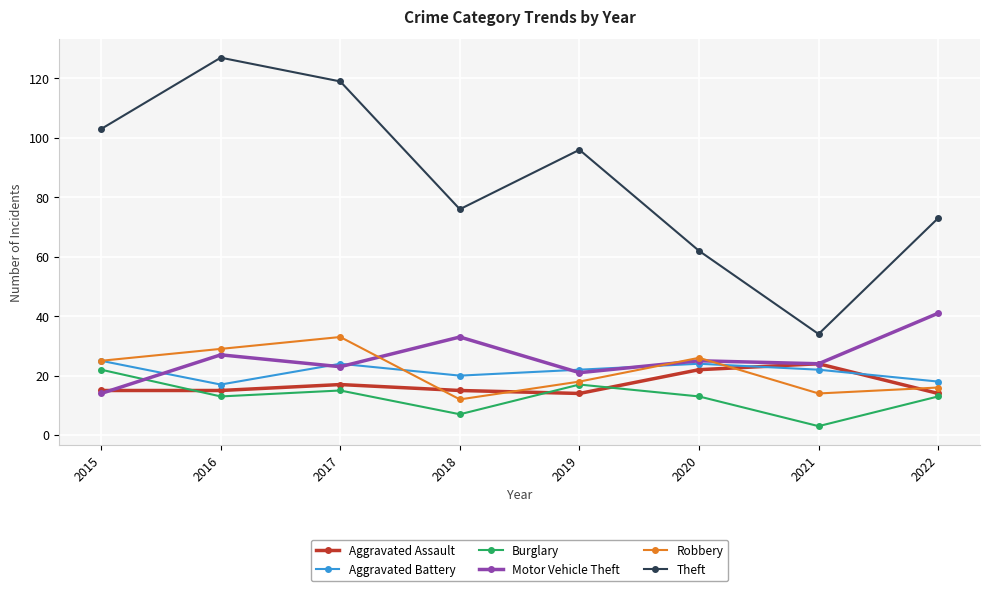

Which series has the largest total across all categories?

Theft